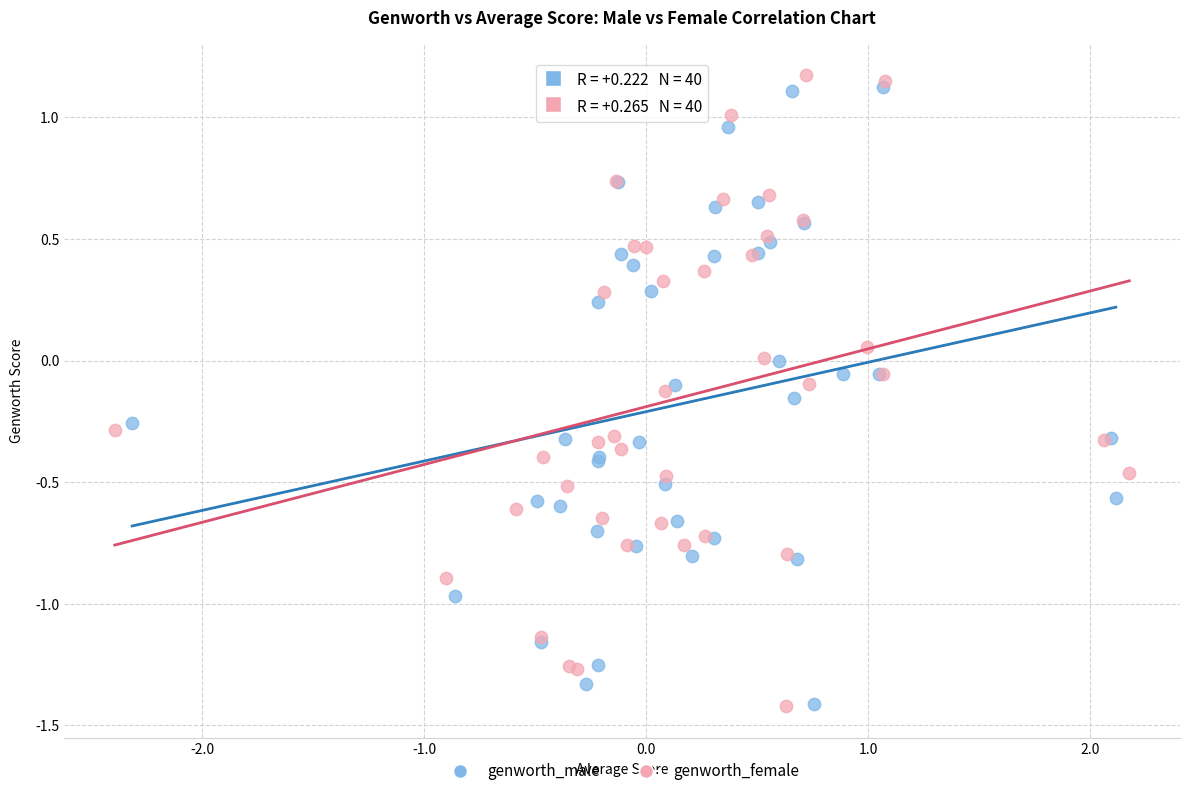

Which series contains the highest Y value?

genworth_female